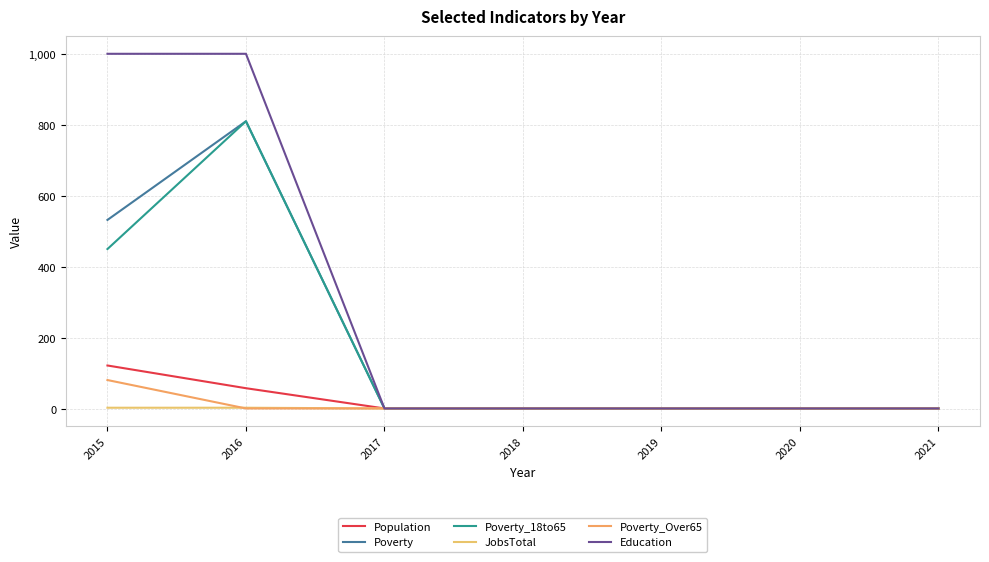

Is this an area chart (filled region under the line)?

No